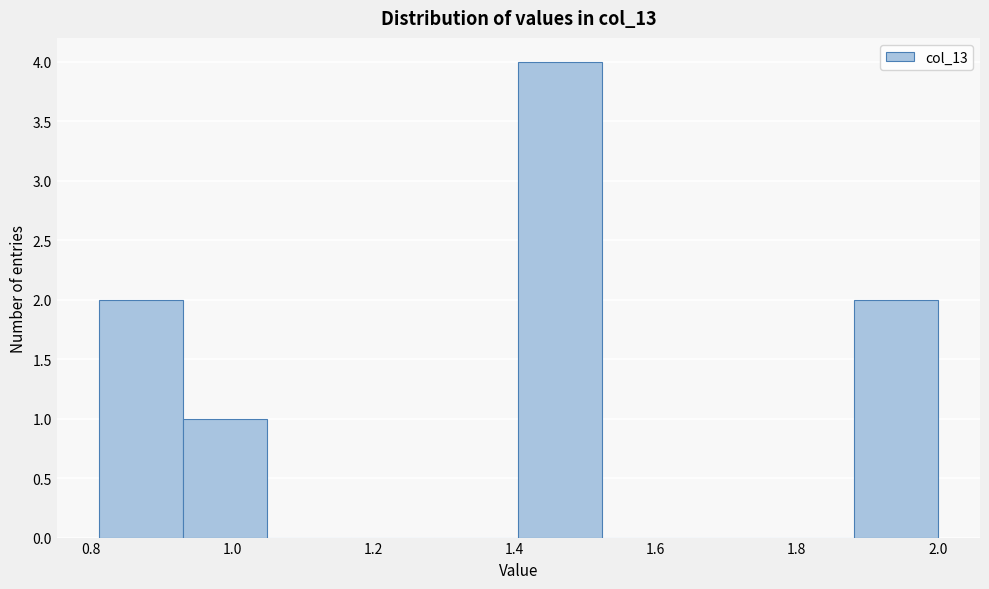

Reading left to right, list every bar in this chart as the range it spans on the x-axis followed by its height. Neither the bar edges nor the heights are printed on the chart, so give them approximately, as read against the axes.

0.82 to 0.94: 2
0.94 to 1.04: 1
1.04 to 1.16: 0
1.16 to 1.28: 0
1.28 to 1.40: 0
1.40 to 1.52: 4
1.52 to 1.64: 0
1.64 to 1.76: 0
1.76 to 1.88: 0
1.88 to 2.00: 2